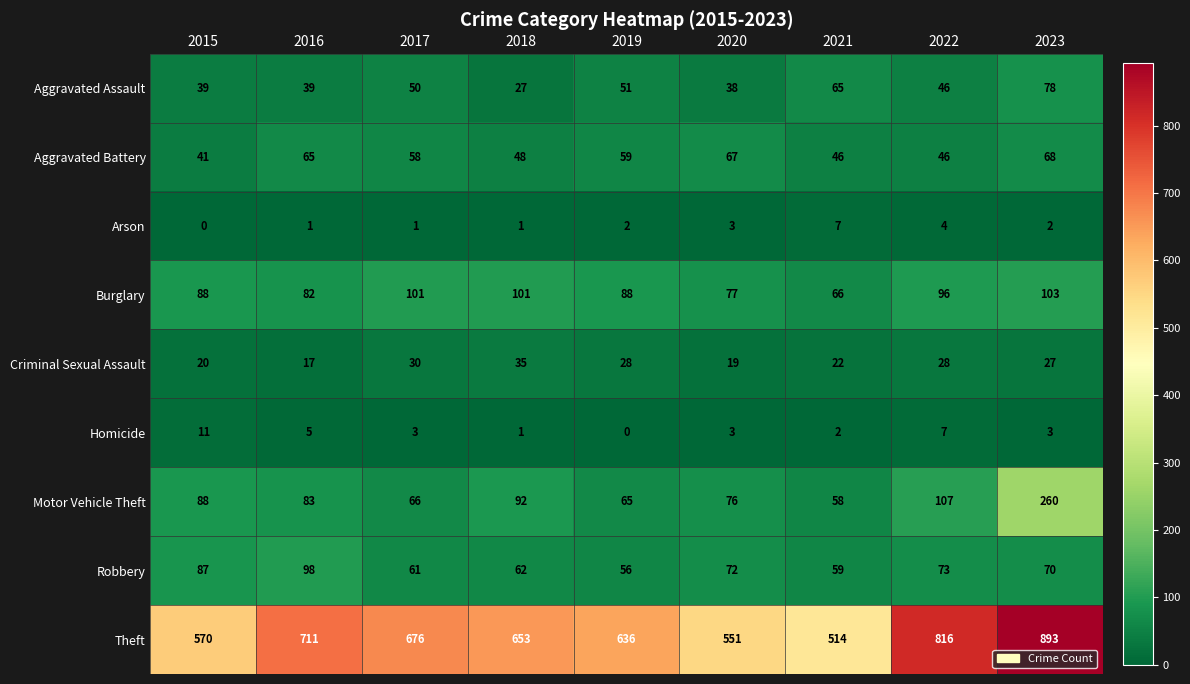

List the labels in order of Robbery value, largest first.

2016, 2015, 2022, 2020, 2023, 2018, 2017, 2021, 2019